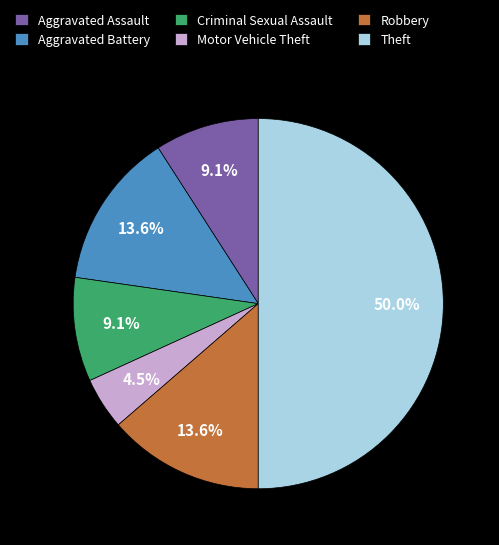

How many slices are in this pie chart?

6